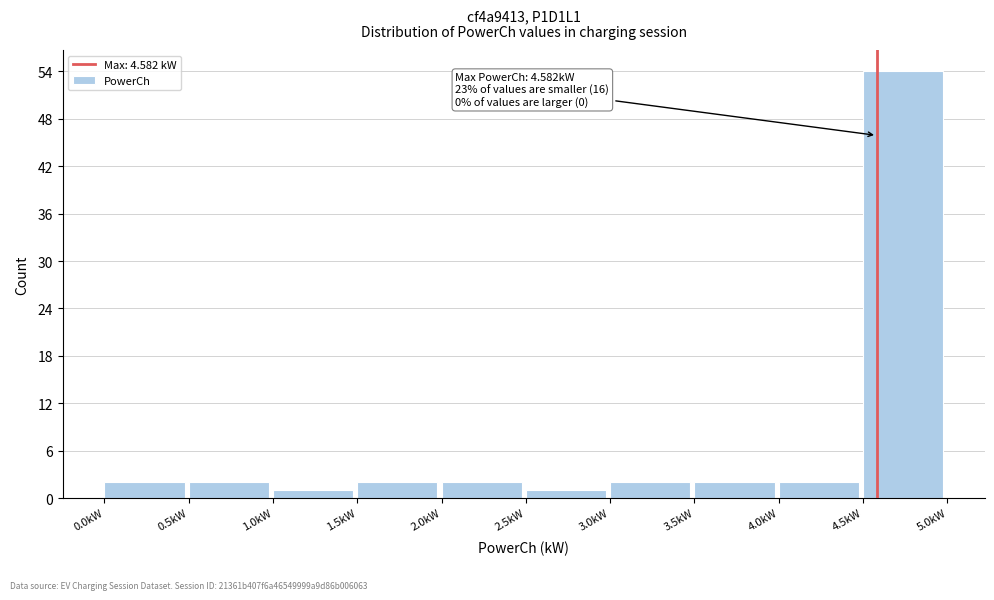

Over which range of the x-axis is the bar tallest?

4.5 to 5.0